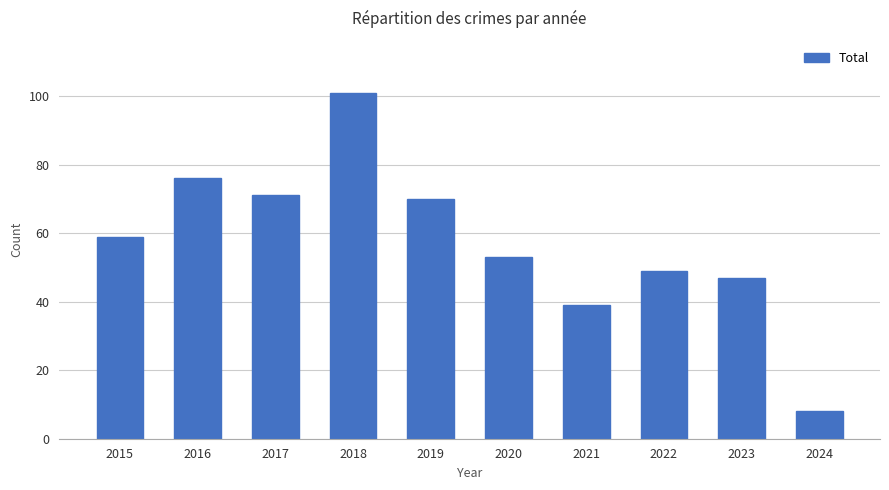

What is the value of the 5th bar from the left?

70